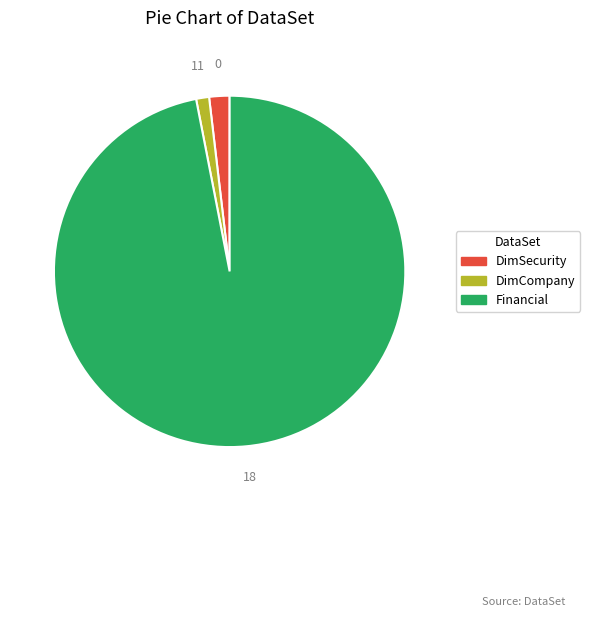

Do DimCompany and DimSecurity together represent more than half of the pie?

No